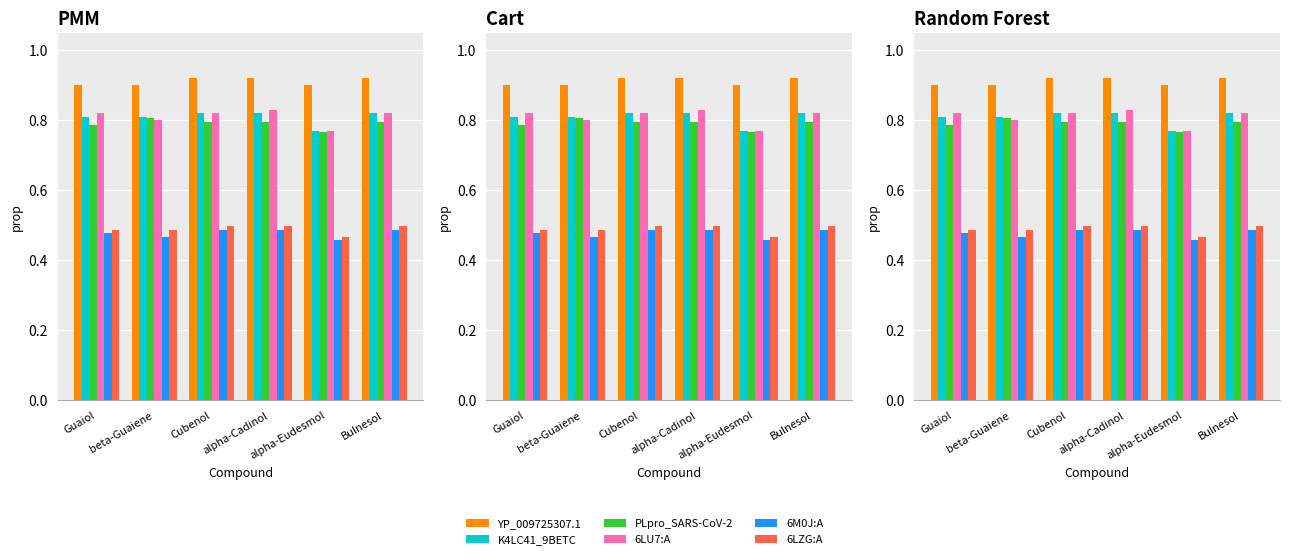

Which category has the highest value in the YP_009725307.1 series?

Cubenol